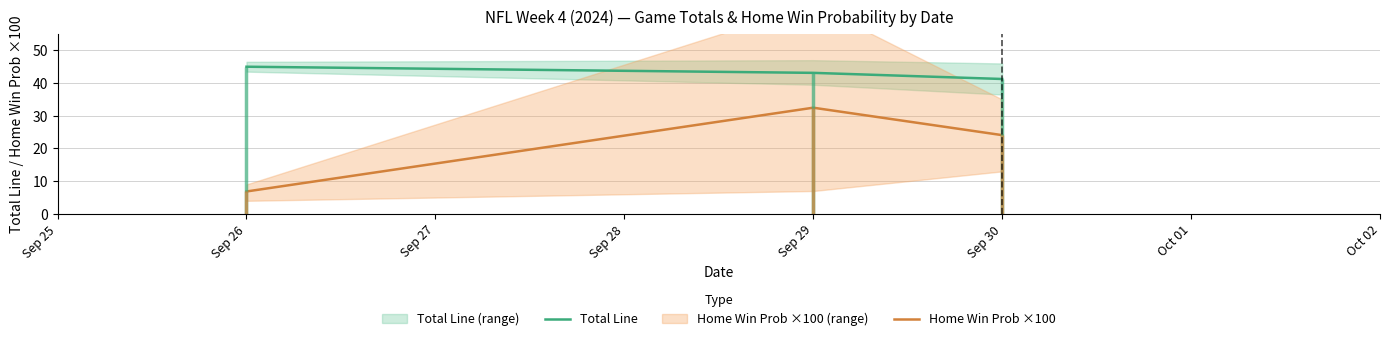

Which category has the highest value in the Home Win Prob ×100 series?

Sep 29